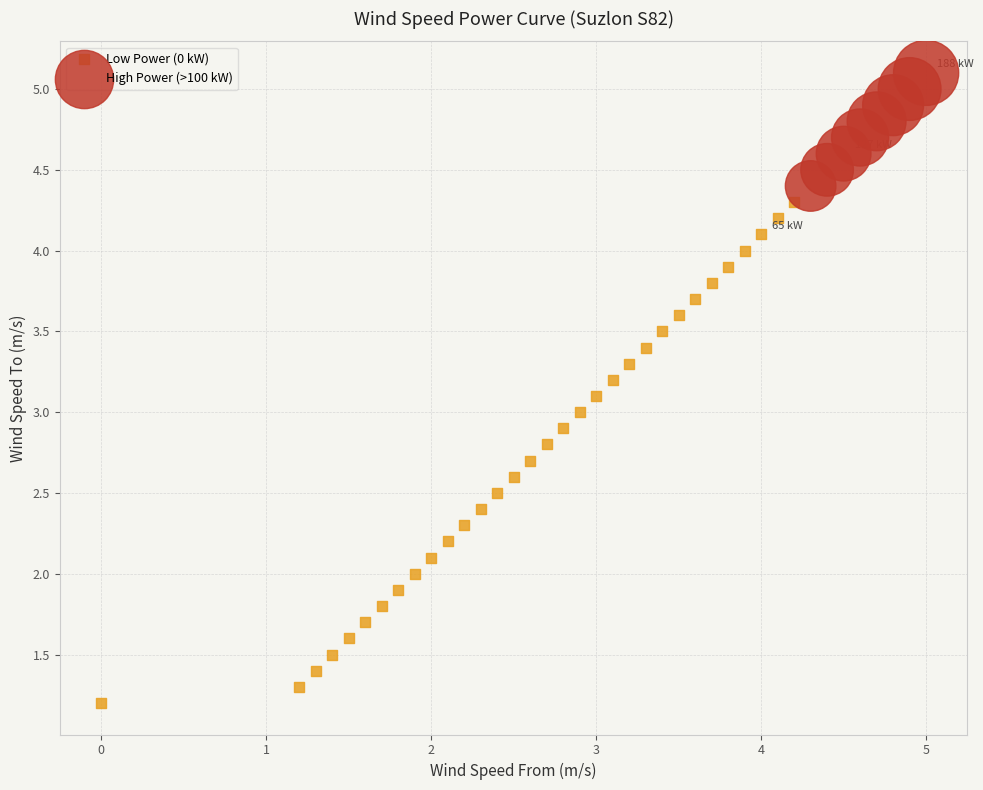

Which series reaches the minimum Y coordinate?

Low Power (0 kW)